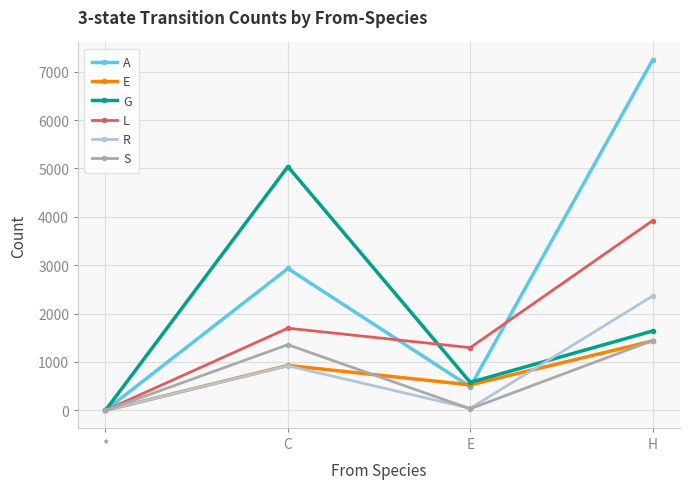

Where is the first local minimum for E?

E